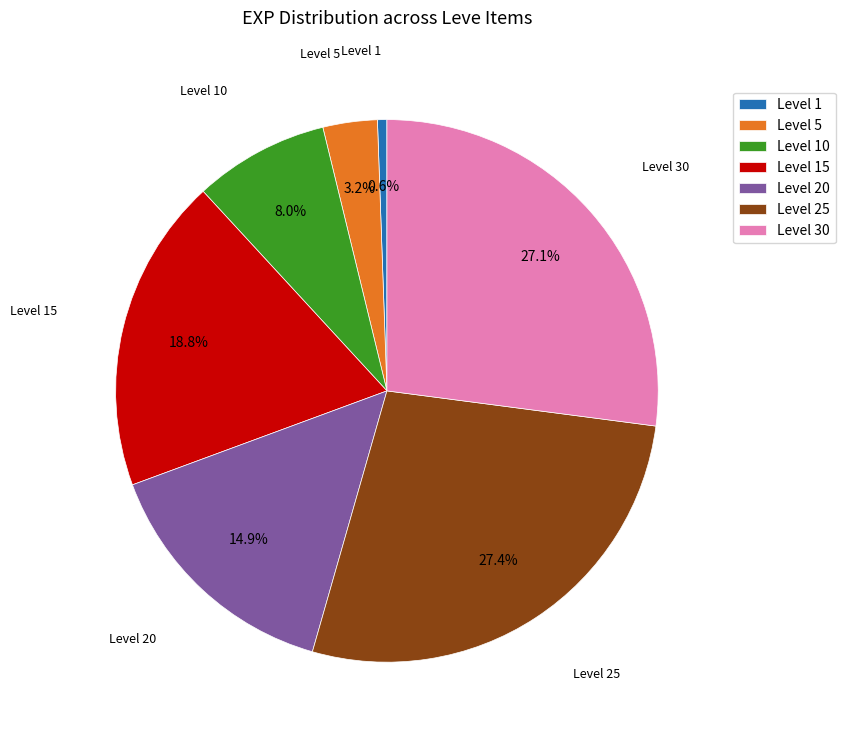

Does Level 25 represent more than half of the total?

No